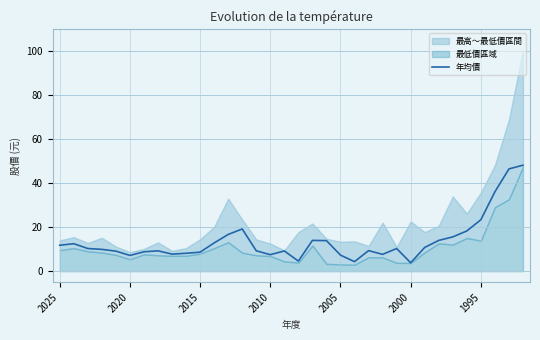

What is the average value?

13.7